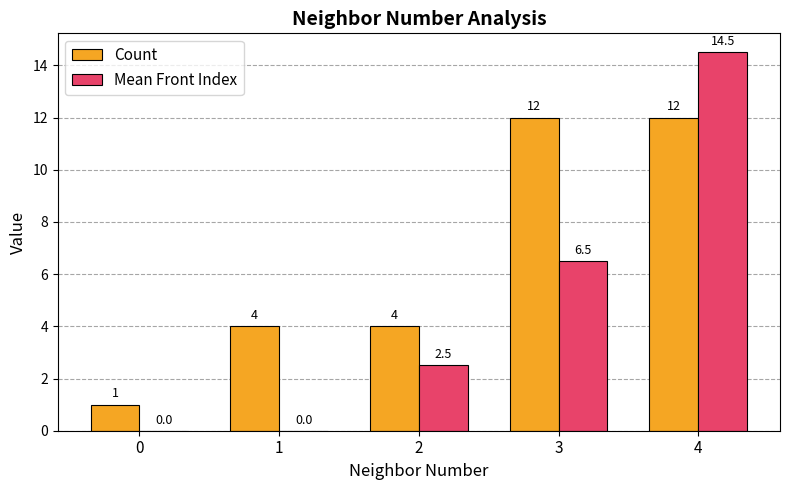

What is the sum of all Count values?

33.0